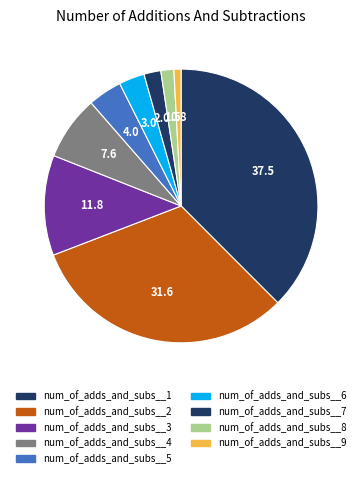

The num_of_adds_and_subs__8 slice represents 16% of the pie. True or false?

False